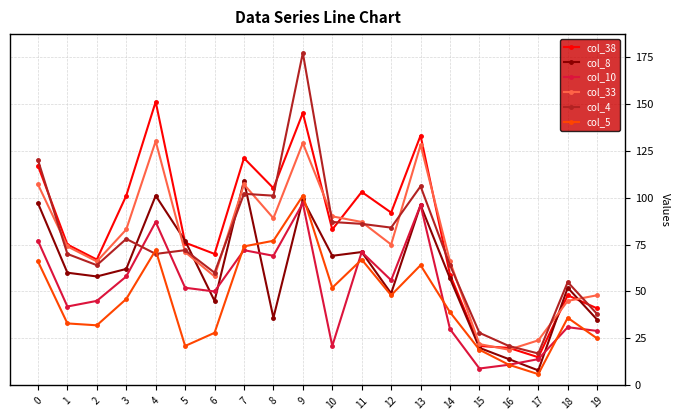

Reading left to right, extract all data points from this chart.

col_38: 0=117	1=75	2=67	3=101	4=151	5=76	6=70	7=121	8=105	9=145	10=83	11=103	12=92	13=133	14=59	15=21	16=20	17=15	18=48	19=41
col_8: 0=97	1=60	2=58	3=62	4=101	5=77	6=45	7=109	8=36	9=99	10=69	11=71	12=49	13=96	14=57	15=20	16=14	17=8	18=52	19=35
col_10: 0=77	1=42	2=45	3=58	4=87	5=52	6=50	7=72	8=69	9=97	10=21	11=71	12=56	13=96	14=30	15=9	16=11	17=14	18=31	19=29
col_33: 0=107	1=74	2=66	3=83	4=130	5=71	6=58	7=107	8=89	9=129	10=90	11=87	12=75	13=128	14=66	15=22	16=19	17=24	18=45	19=48
col_4: 0=120	1=70	2=64	3=78	4=70	5=72	6=60	7=102	8=101	9=177	10=87	11=86	12=84	13=106	14=64	15=28	16=21	17=17	18=55	19=38
col_5: 0=66	1=33	2=32	3=46	4=72	5=21	6=28	7=74	8=77	9=101	10=52	11=67	12=48	13=64	14=39	15=19	16=11	17=6	18=36	19=25